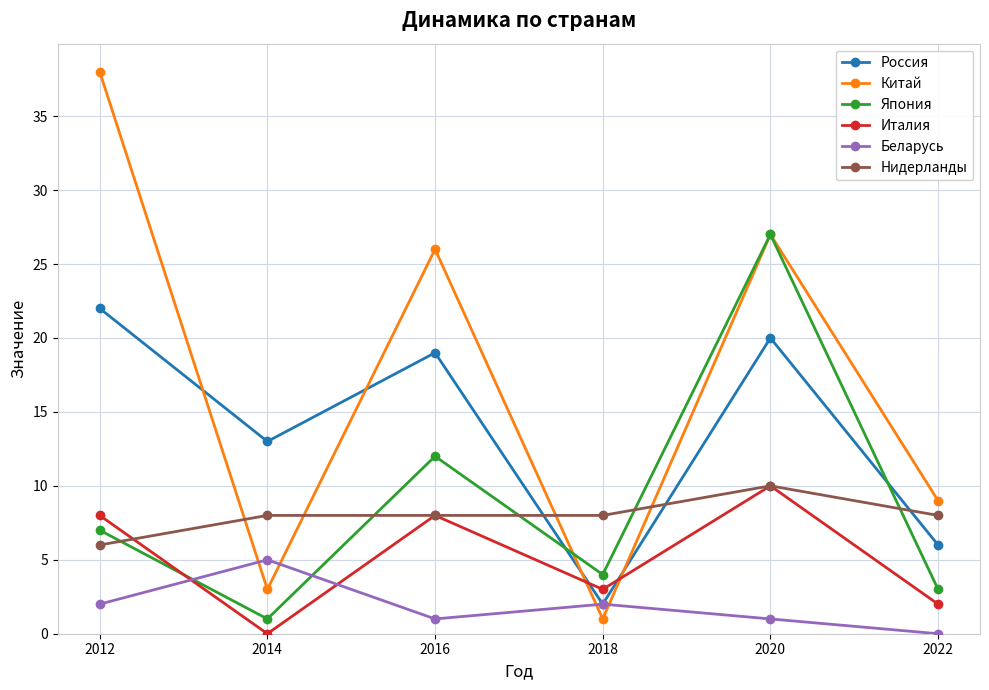

Count the number of data series in this chart.

6